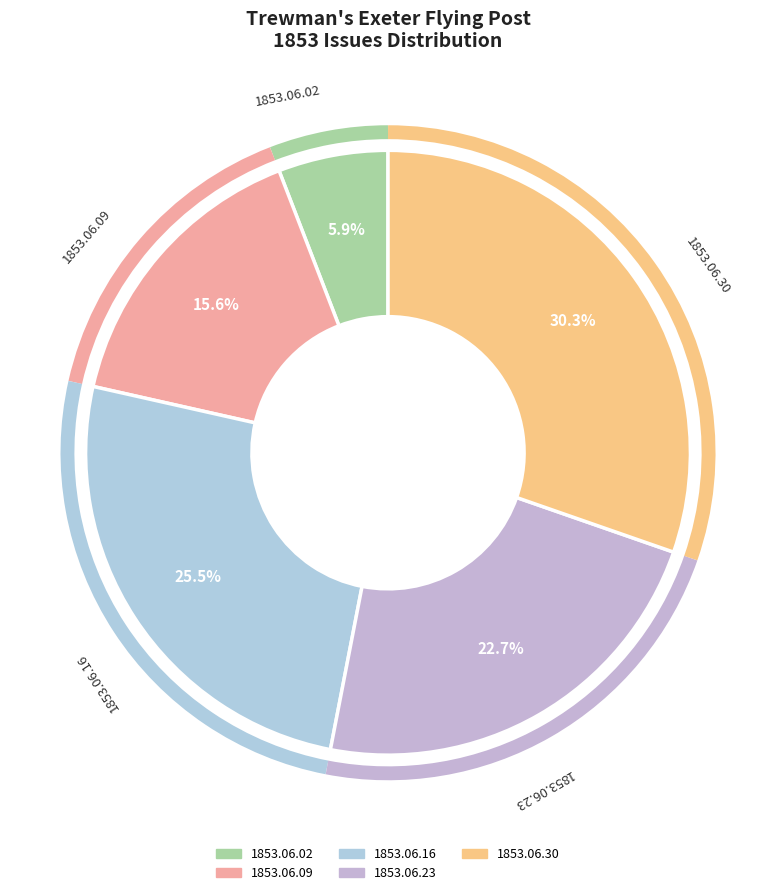

What percentage is the 1853.06.30 slice, to the nearest percent?

30%